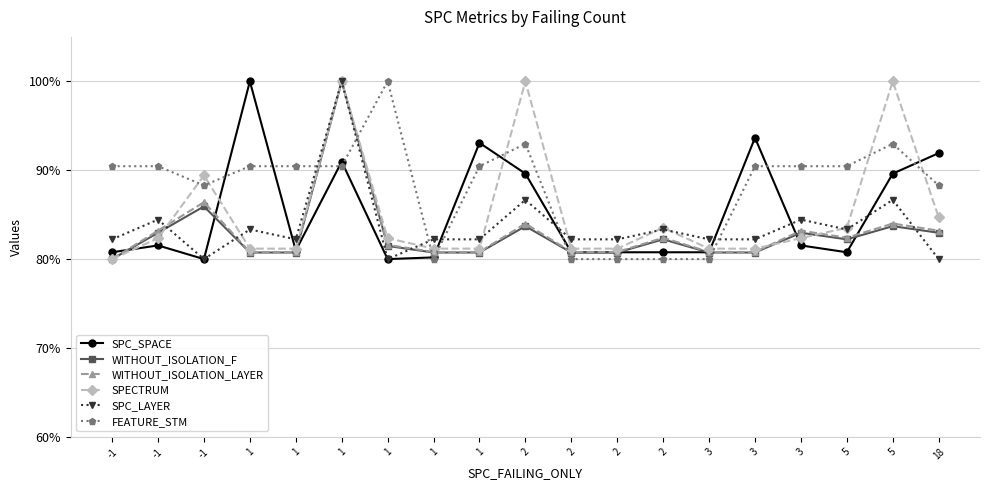

What are all the series names shown in the legend?

SPC_SPACE, WITHOUT_ISOLATION_F, WITHOUT_ISOLATION_LAYER, SPECTRUM, SPC_LAYER, FEATURE_STM